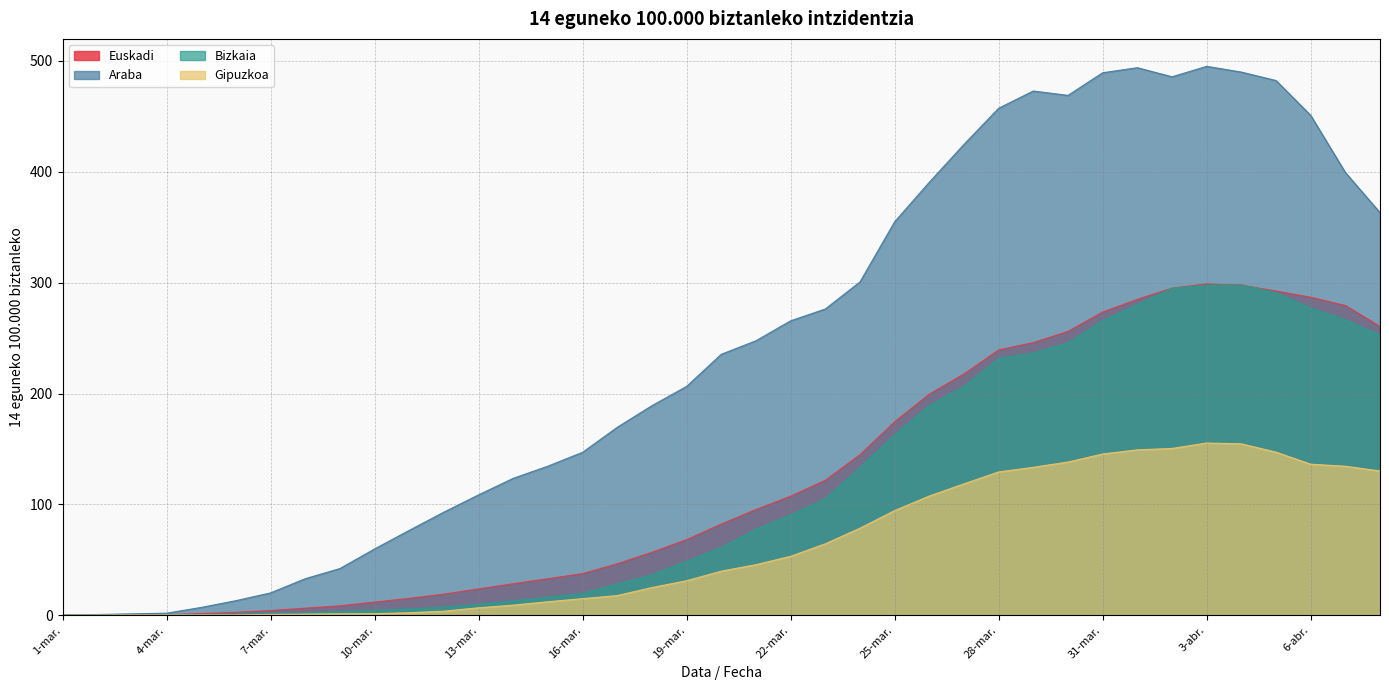

What is the label of the 36th point from the right?

4-mar.